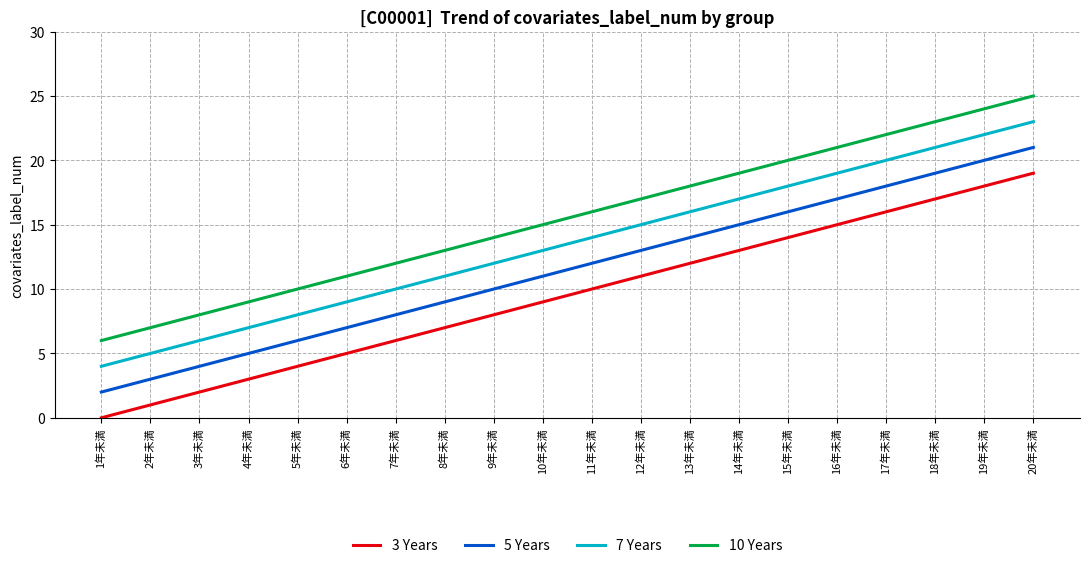

Which category has the lowest value in the 10 Years series?

1年未満